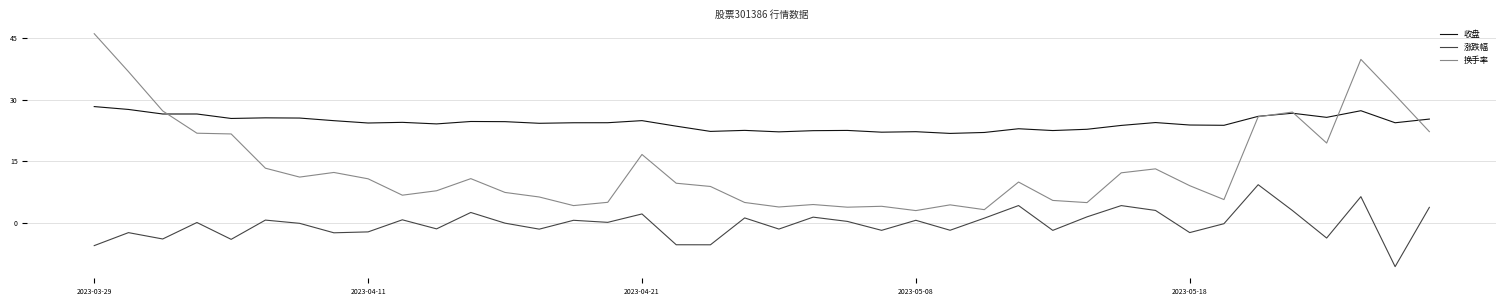

Which series has the largest range (max minus min)?

换手率